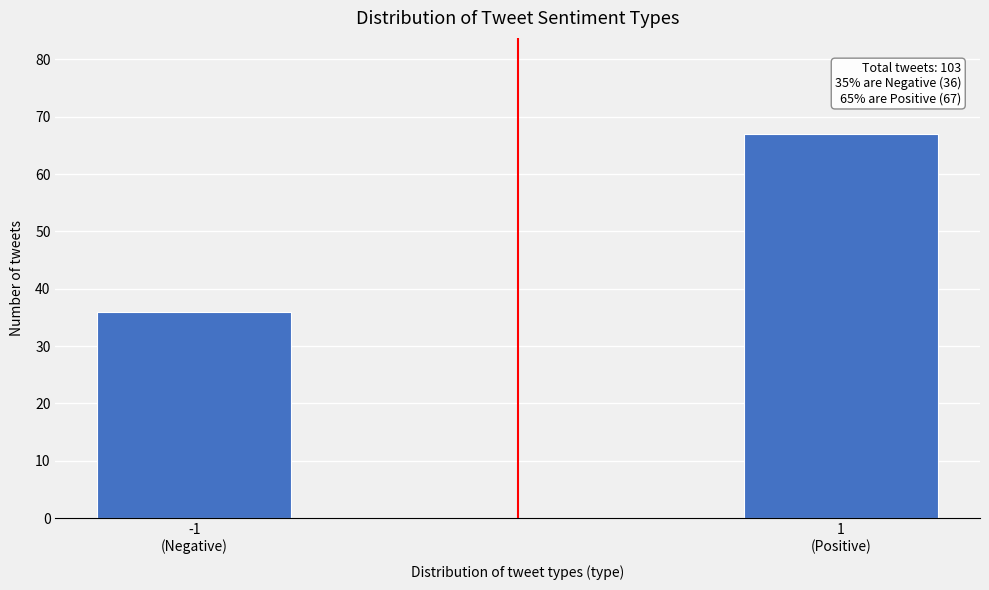

Reading right to left, extract all data points from this chart.

67	36